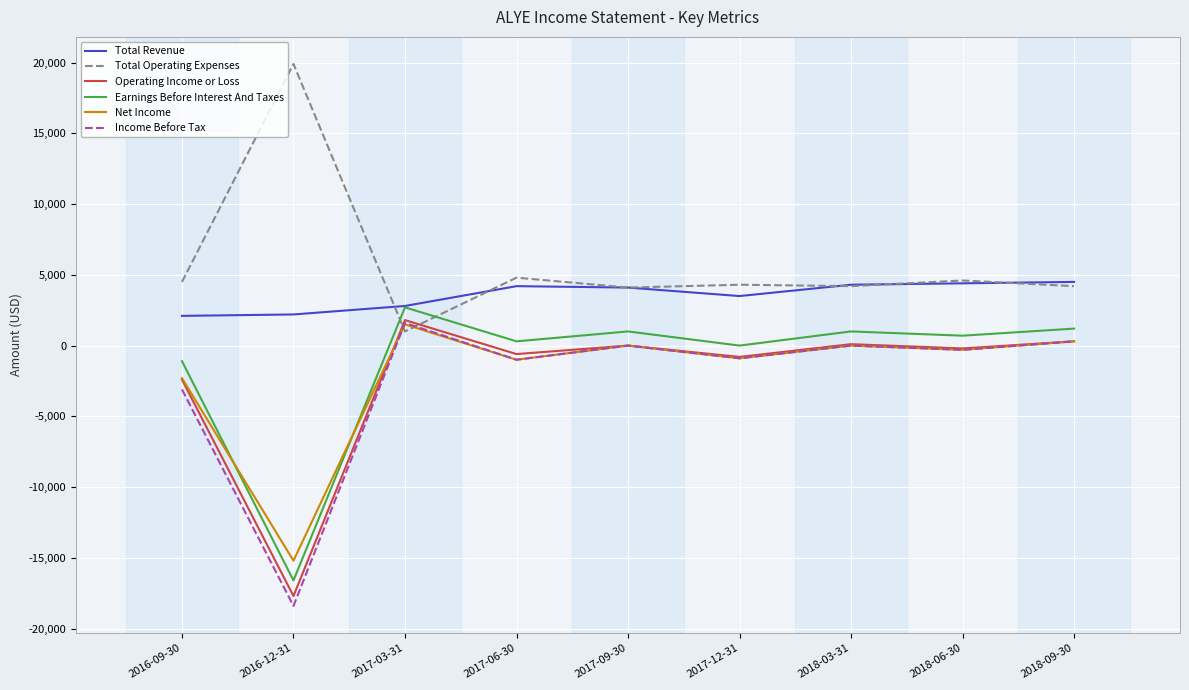

What is the minimum value shown in the chart?

-18400